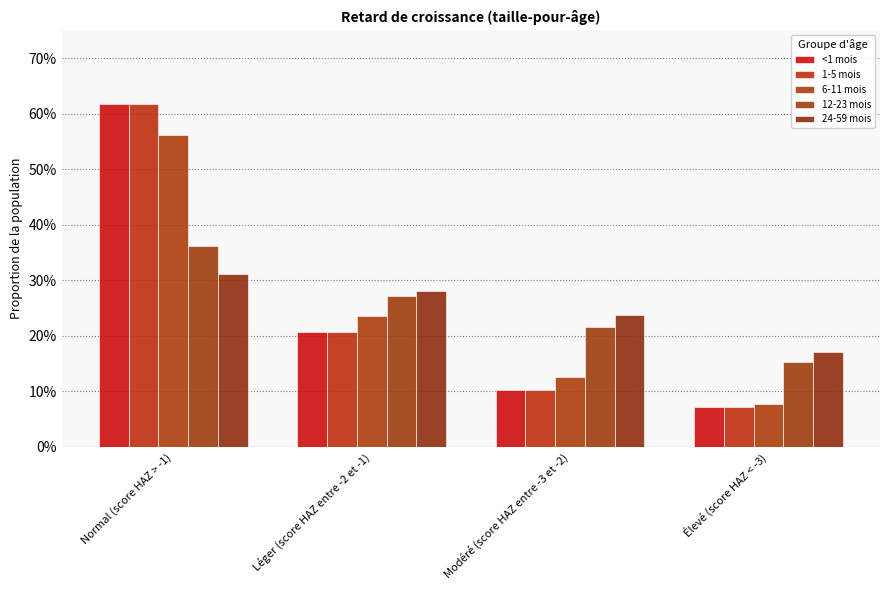

Count the 24-59 mois values in the range 0 to 1.

4